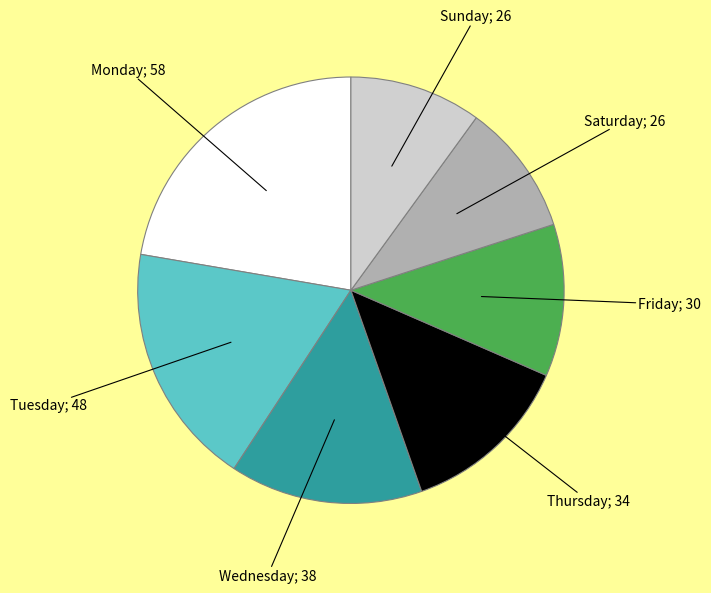

Does any single category account for the majority?

No